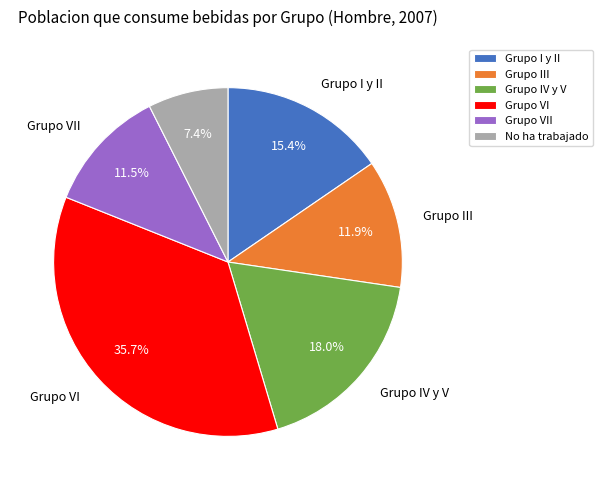

How many segments does this pie chart have?

6